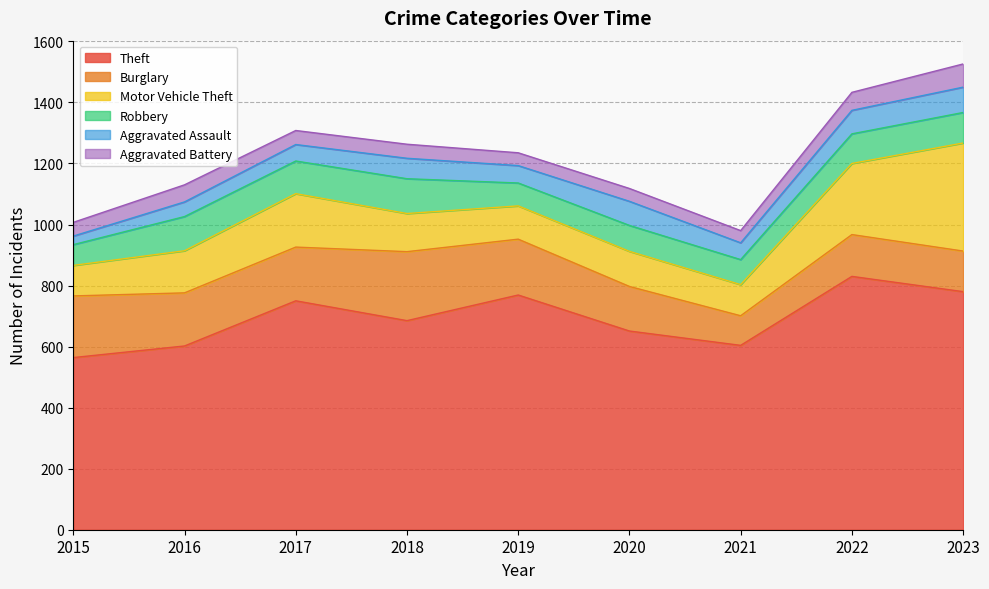

The value of Aggravated Battery at 2015 is 45. True or false?

True